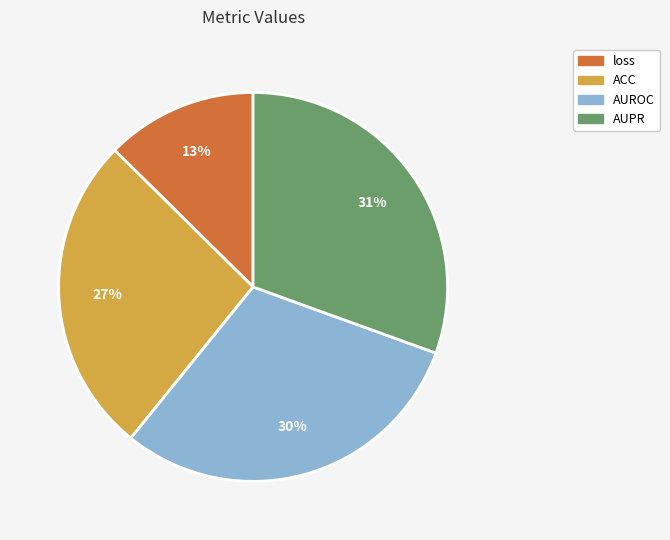

Which category has the smallest portion of the pie?

loss